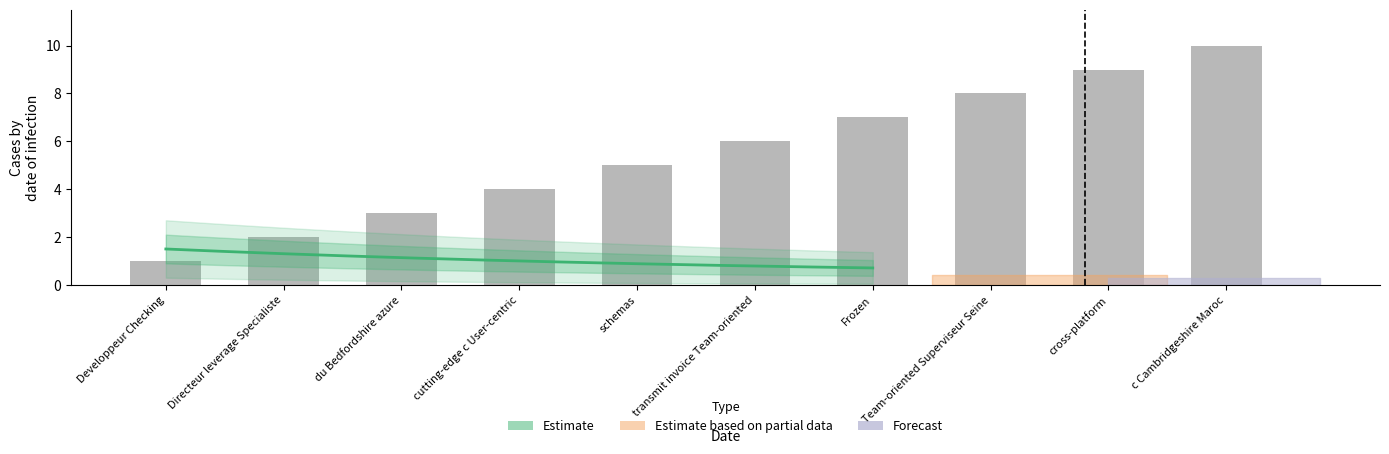

What value does the data have at schemas?

5